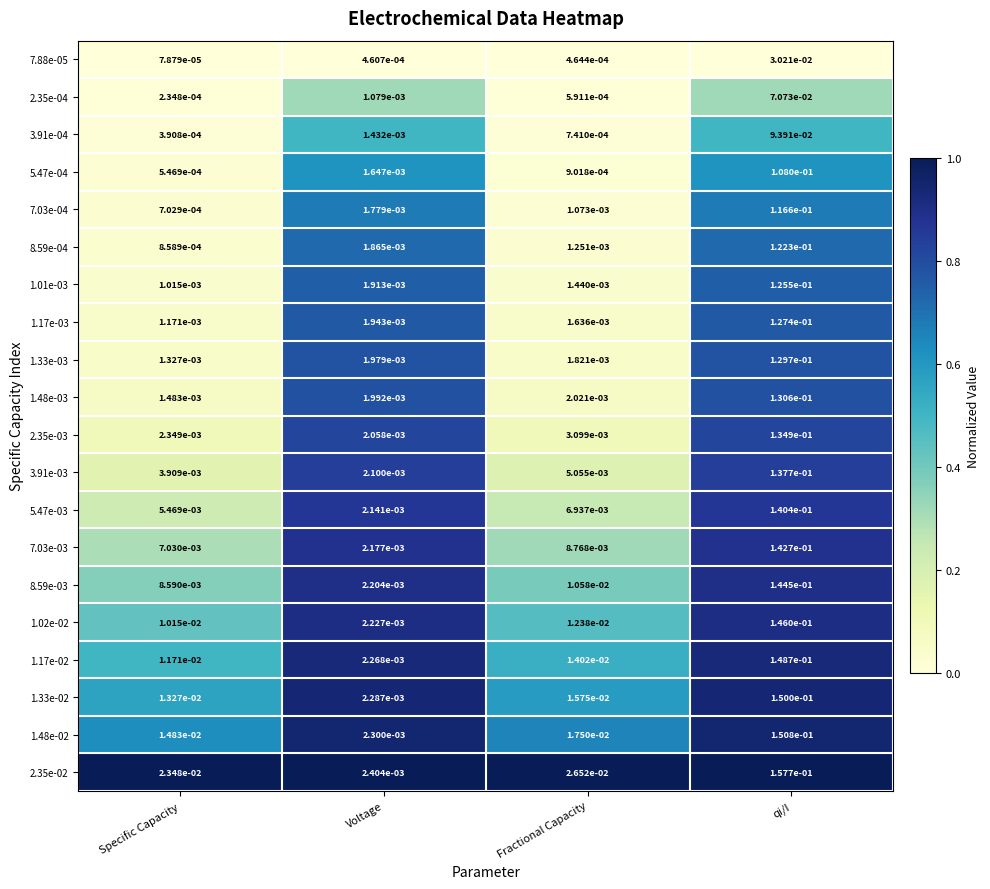

List the series in order of their peak value, lowest first.

7.88e-05, 2.35e-04, 3.91e-04, 5.47e-04, 7.03e-04, 8.59e-04, 1.01e-03, 1.17e-03, 1.33e-03, 1.48e-03, 2.35e-03, 3.91e-03, 5.47e-03, 7.03e-03, 8.59e-03, 1.02e-02, 1.17e-02, 1.33e-02, 1.48e-02, 2.35e-02